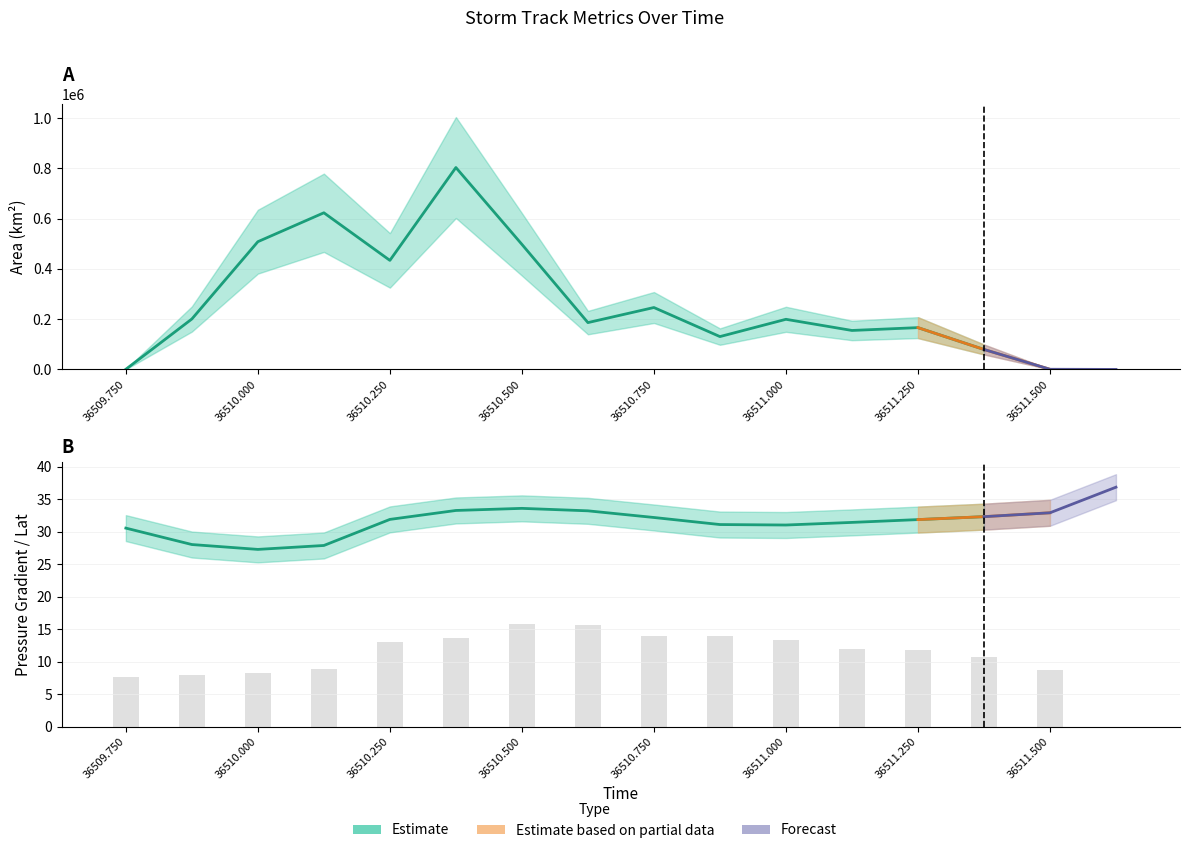

Does the chart contain stacked bars?

No